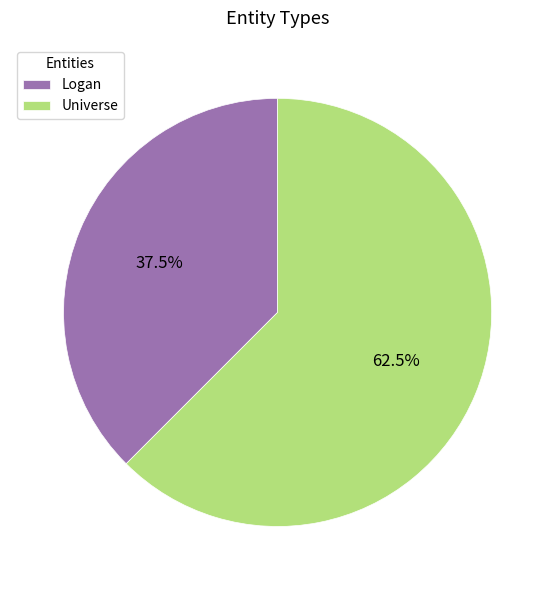

Which slice is the largest?

Universe